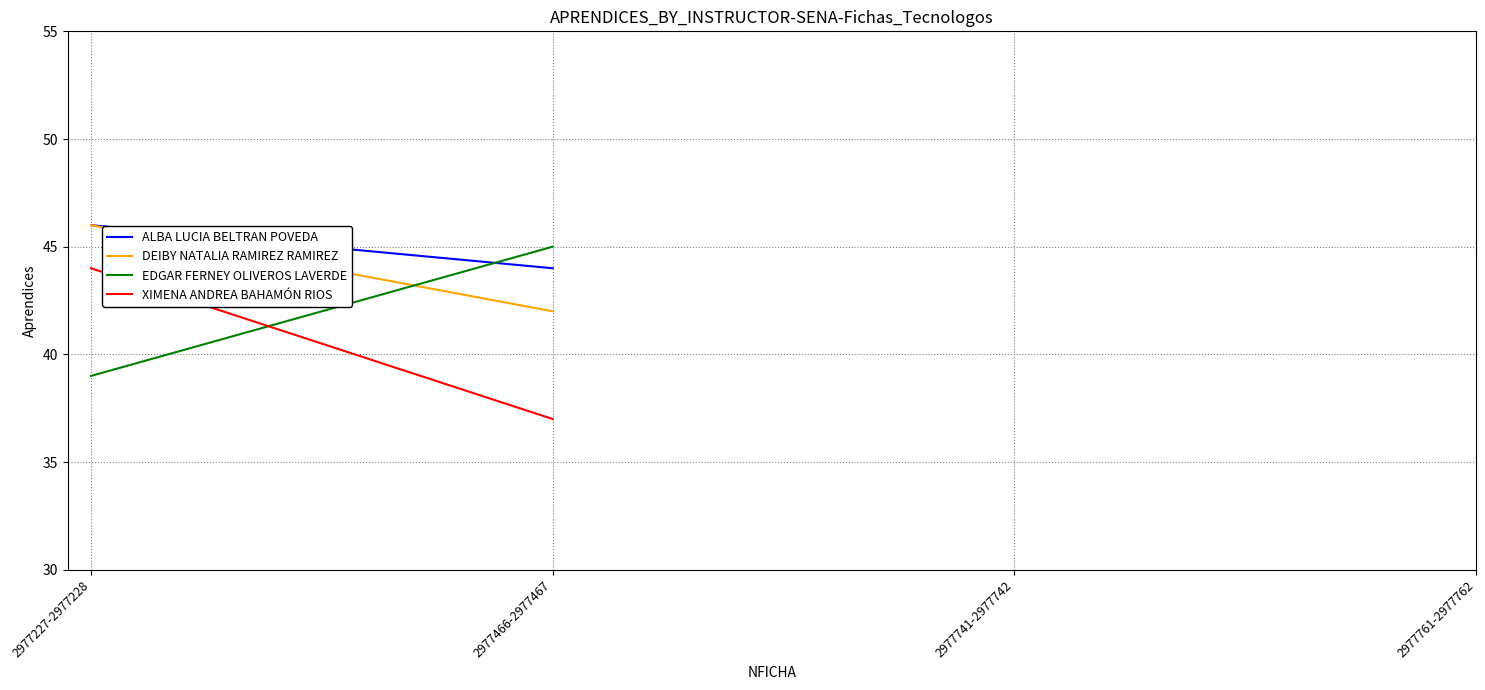

What is the approximate value of DEIBY NATALIA RAMIREZ RAMIREZ at 2977466-2977467?

42